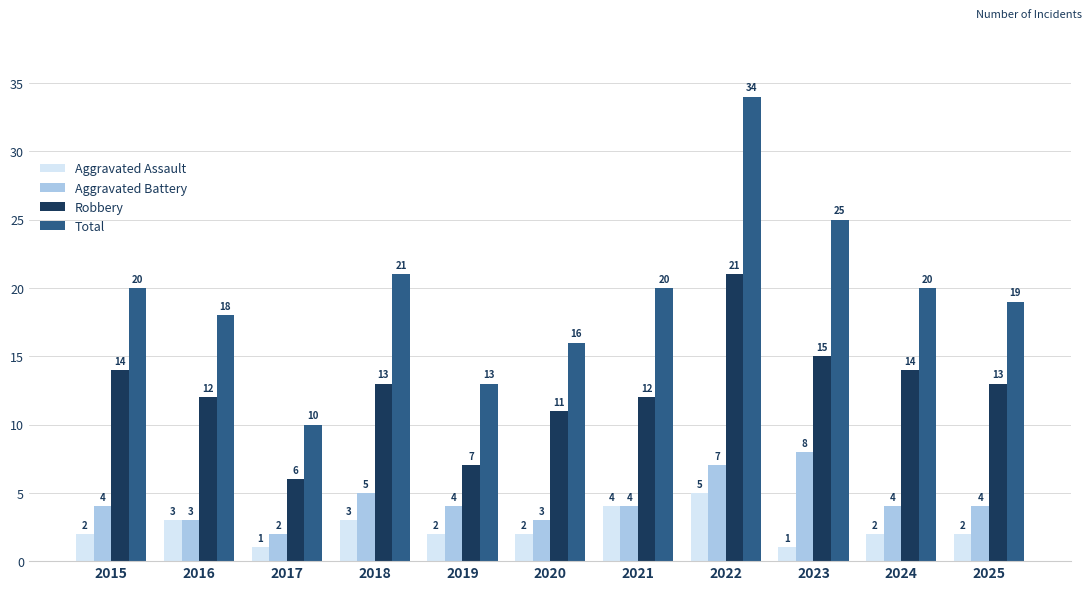

What is the greatest value displayed?

34